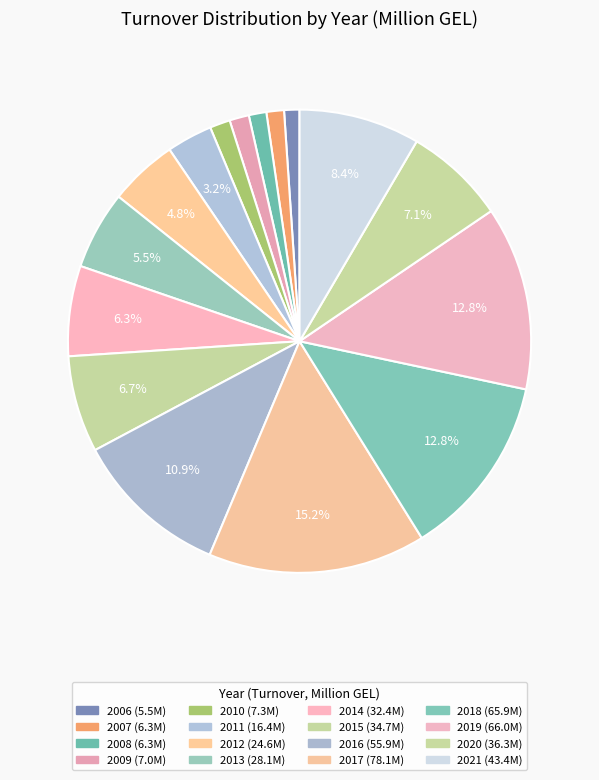

How many segments does this pie chart have?

16